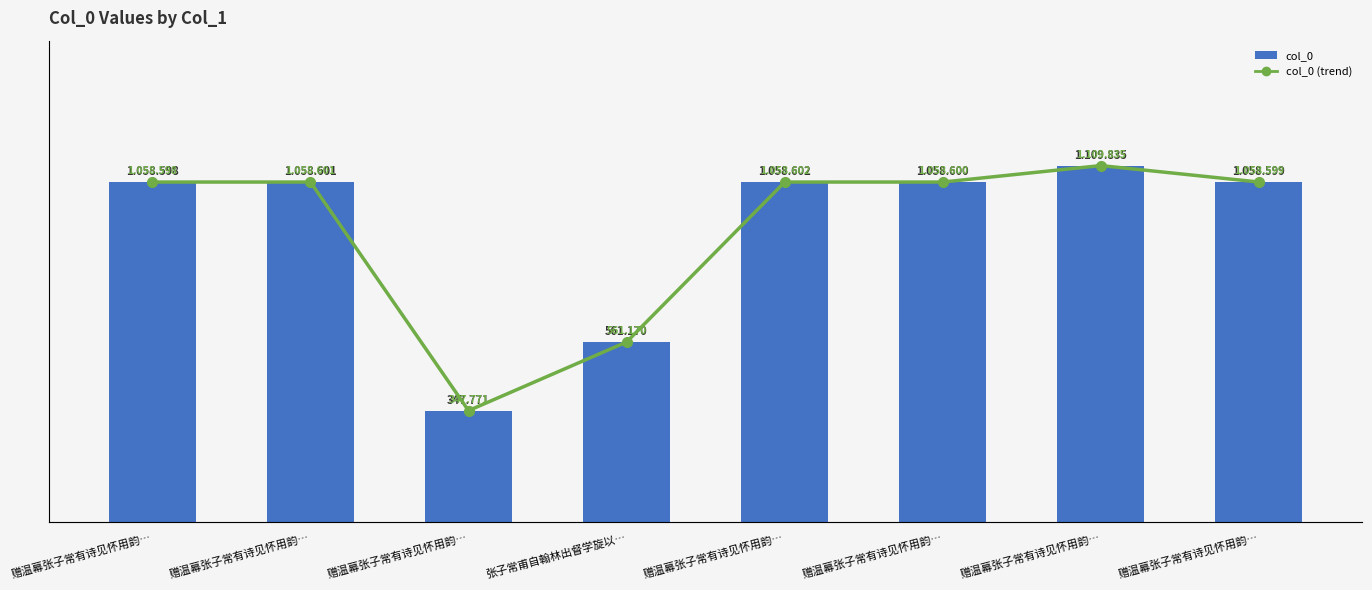

What is the sum of the col_0 (trend) values at 赠温幕张子常有诗见怀用韵… and 赠温幕张子常有诗见怀用韵…?

2117202